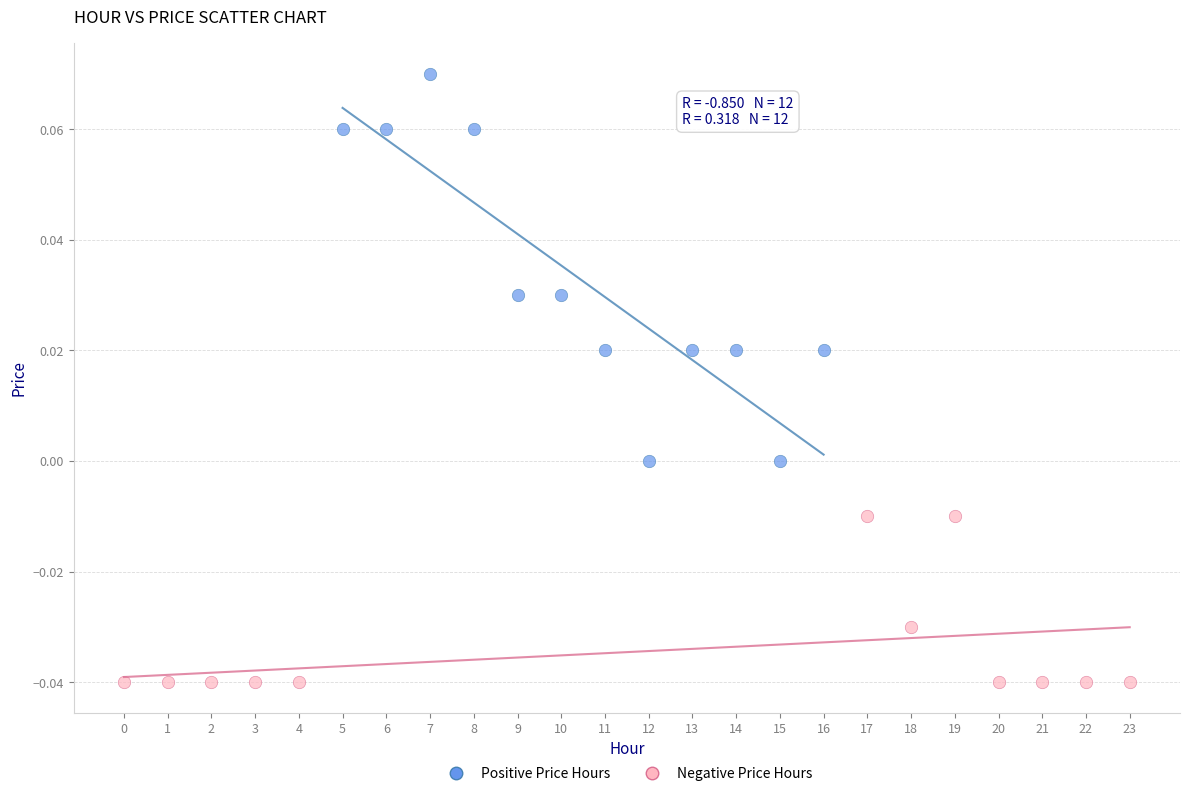

Which series contains the lowest Y value?

Negative Price Hours